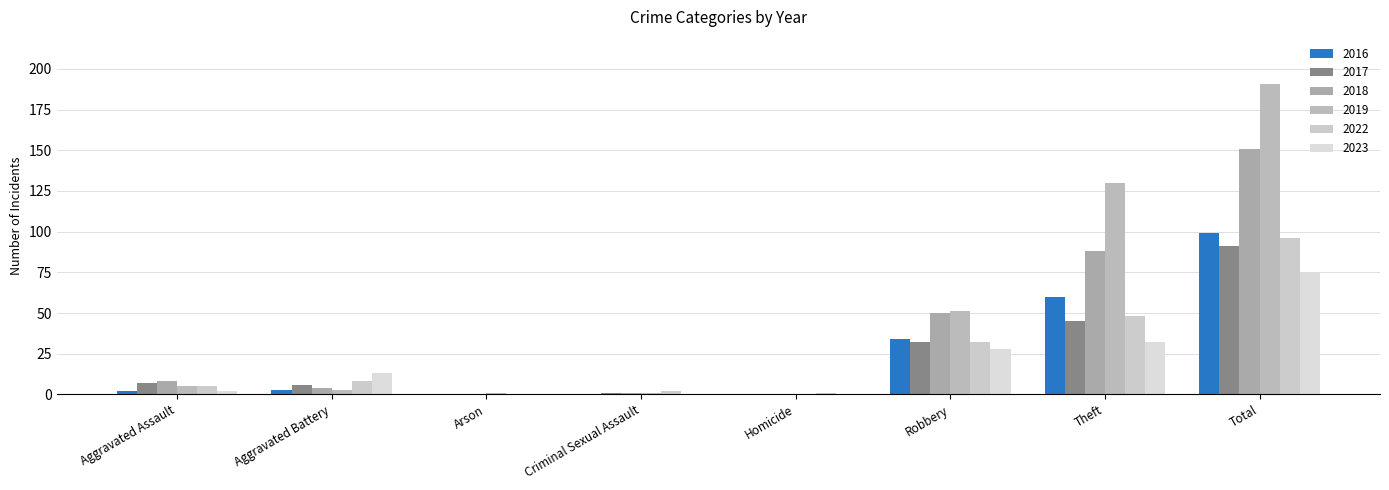

Reading left to right, transcribe all the data shown in this chart.

2016: 2	3	0	0	0	34	60	99
2017: 7	6	0	1	0	32	45	91
2018: 8	4	0	1	0	50	88	151
2019: 5	3	1	1	0	51	130	191
2022: 5	8	0	2	1	32	48	96
2023: 2	13	0	0	0	28	32	75